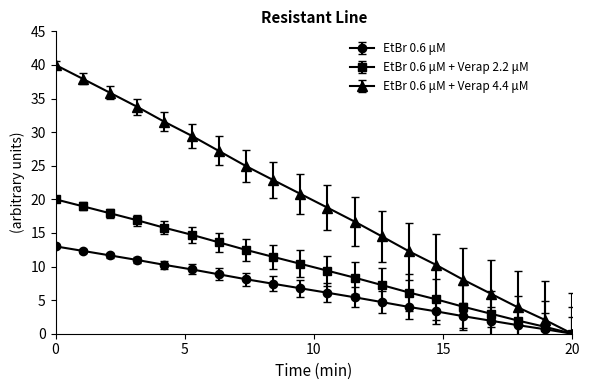

Which series has the largest range (max minus min)?

EtBr 0.6 μM + Verap 4.4 μM